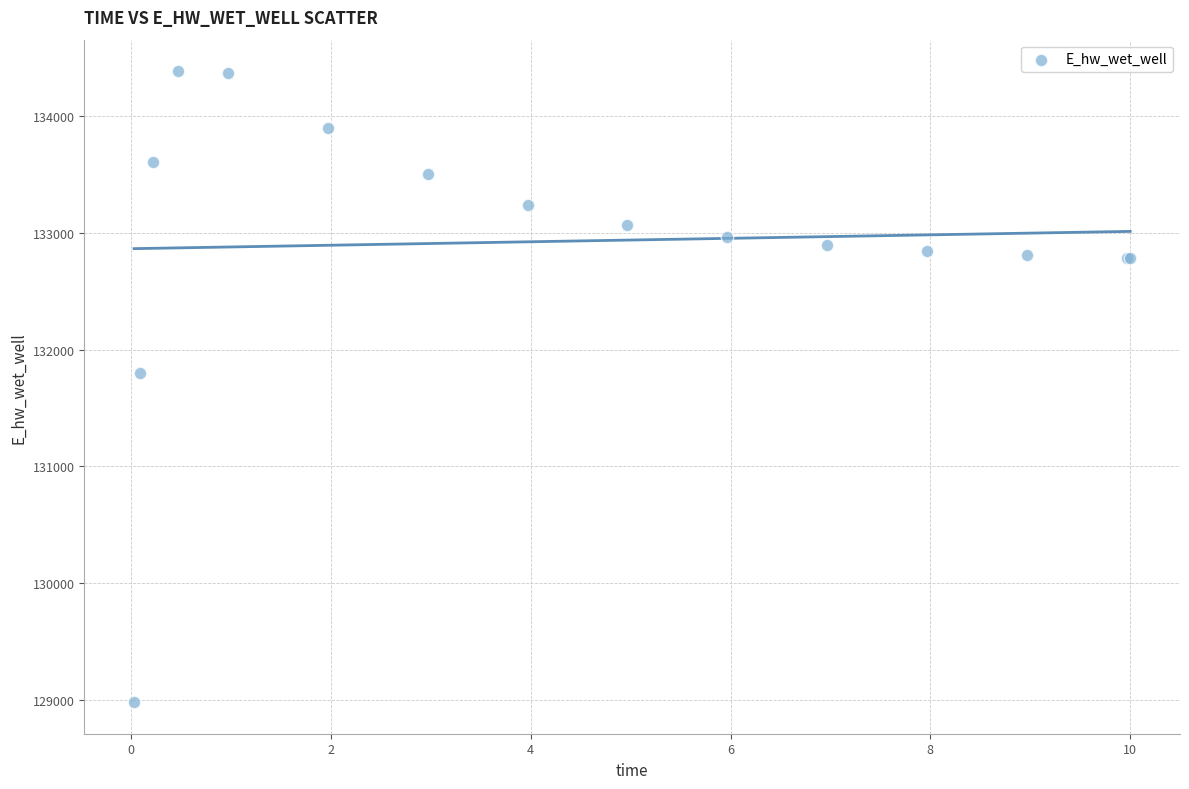

What Y value in the scatter plot is closest to 131682?

131799.3